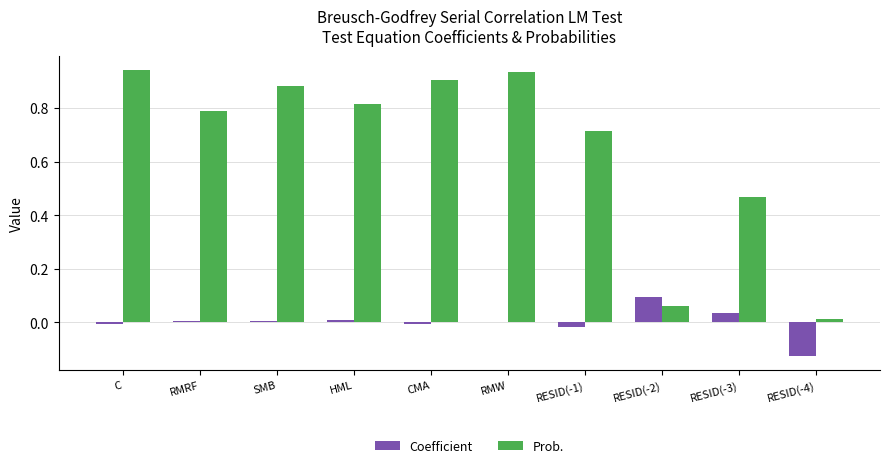

The value of Coefficient at CMA is -0.0. True or false?

True